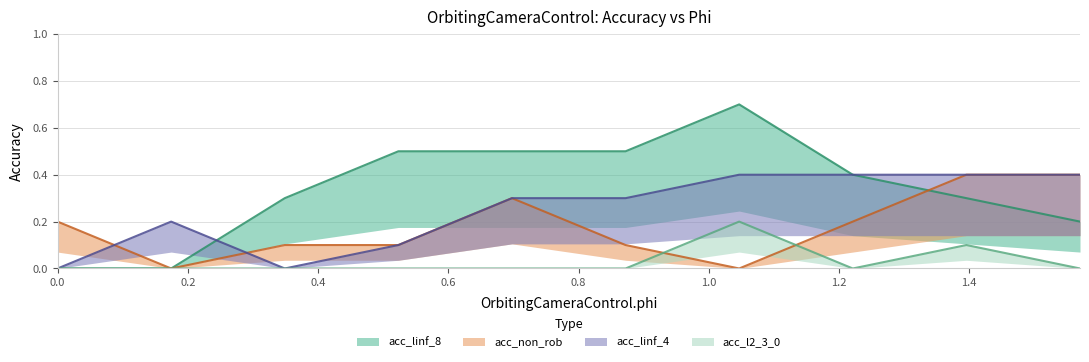

True or false: acc_l2_3_0 and acc_linf_8 cross at least once.

False